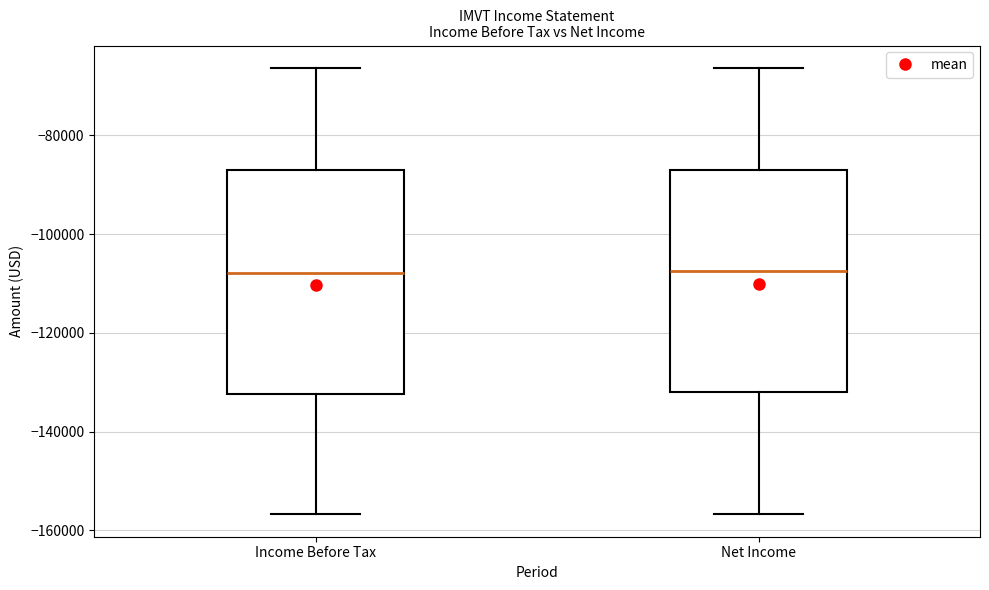

Reading left to right, transcribe this box plot: for each box, give where its median line is, the range the box spans, and where its two whiskers end, as read against the y-axis. The values are not printed on the chart, so give them approximately, as read against the axis.

Income Before Tax: median -108000, box -132000 to -88000, whiskers -156000 to -66000
Net Income: median -108000, box -132000 to -86000, whiskers -156000 to -66000